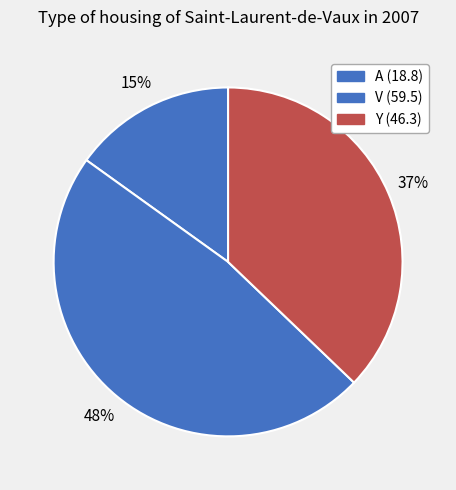

Which category has the smallest portion of the pie?

A